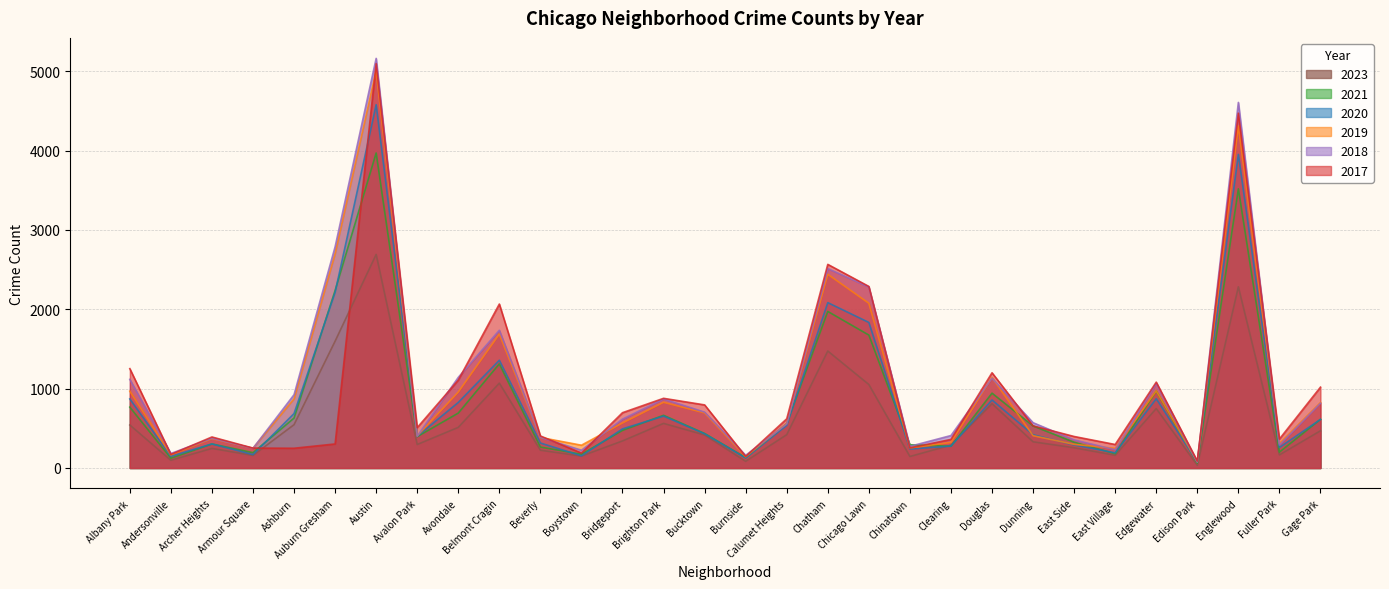

How many lines are shown in the chart?

6